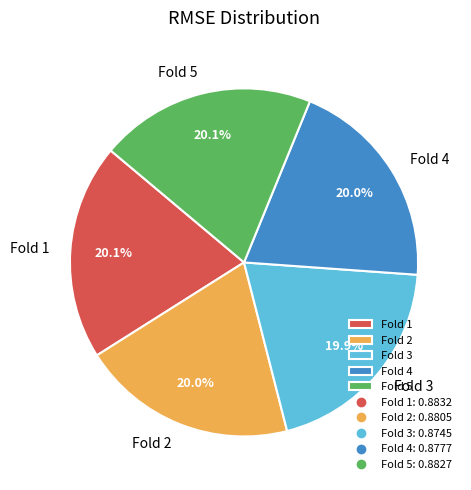

To the nearest percent, what percentage of the pie is Fold 1?

20%